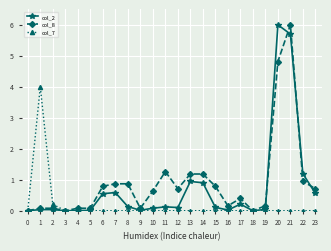

True or false: col_7 has a value of 0.0 at 12.

True